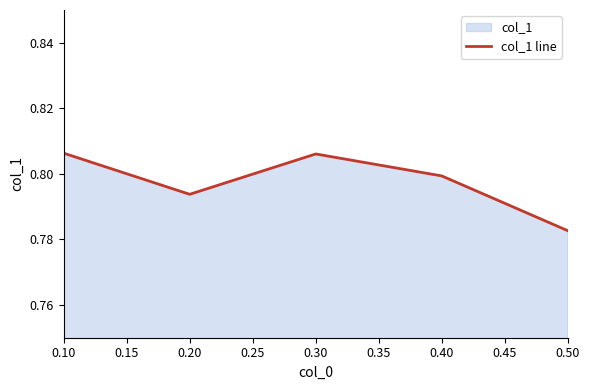

Where is the first local minimum?

0.20